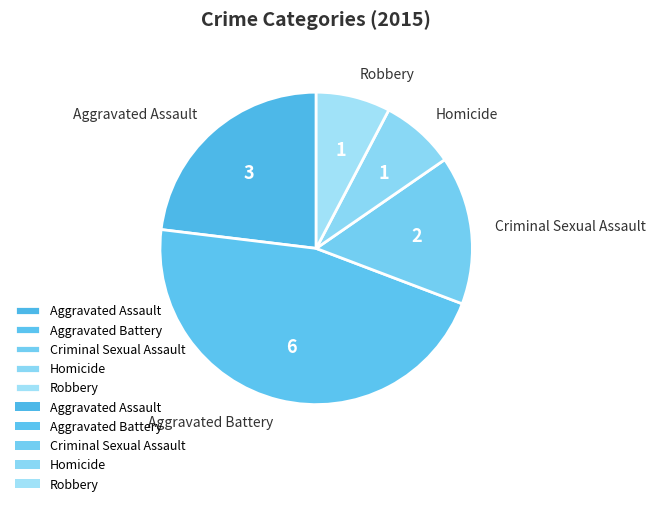

The Criminal Sexual Assault slice represents 15% of the pie. True or false?

True